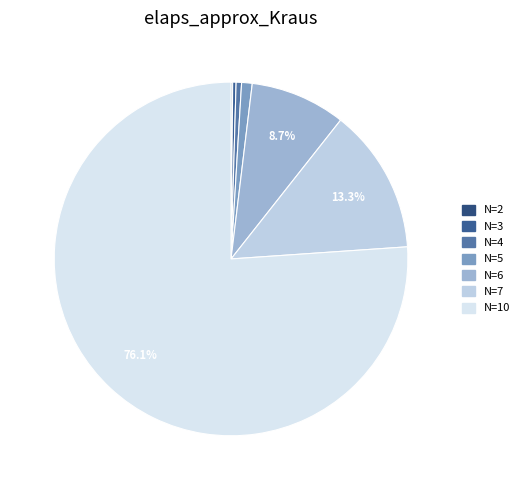

Rank the categories by value from lowest to highest.

N=2, N=3, N=4, N=5, N=6, N=7, N=10